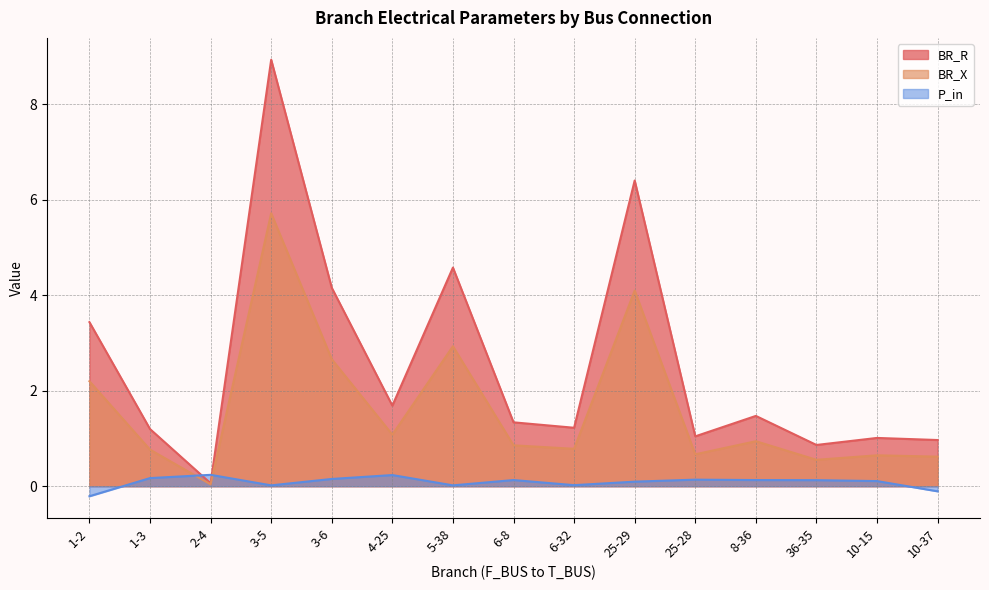

The BR_R series shows 1.0 at 10-37. True or false?

True